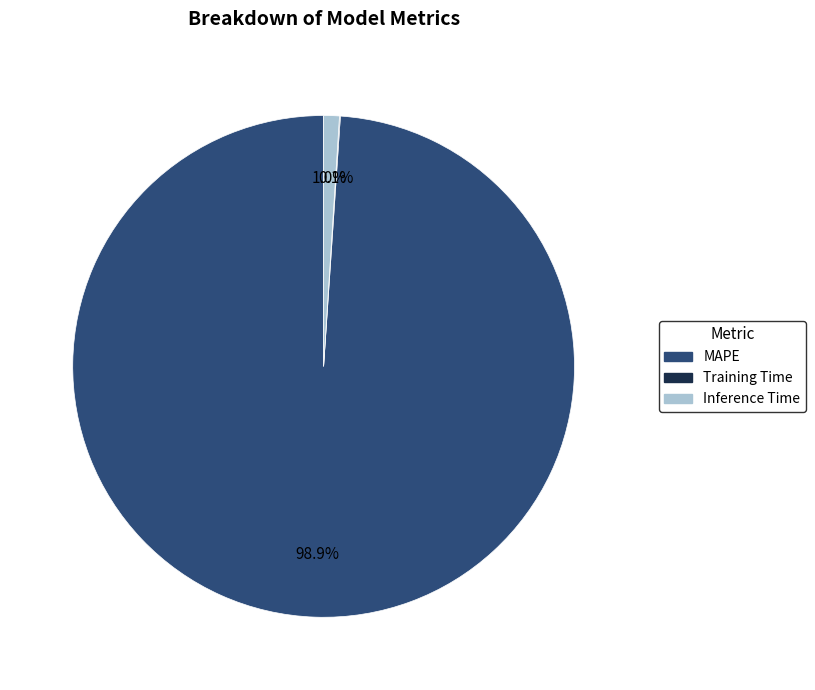

Is it true that Inference Time is 1% of the pie?

True